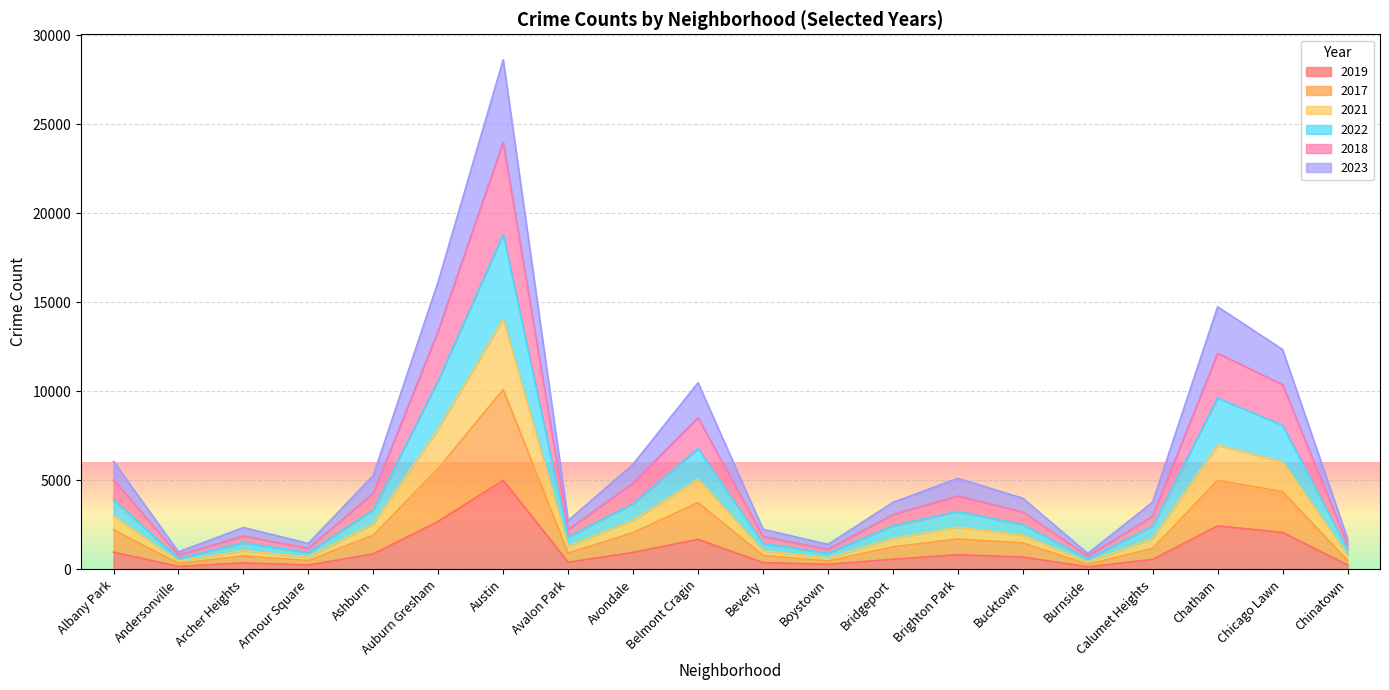

What is the total value across all series at Belmont Cragin?

10485